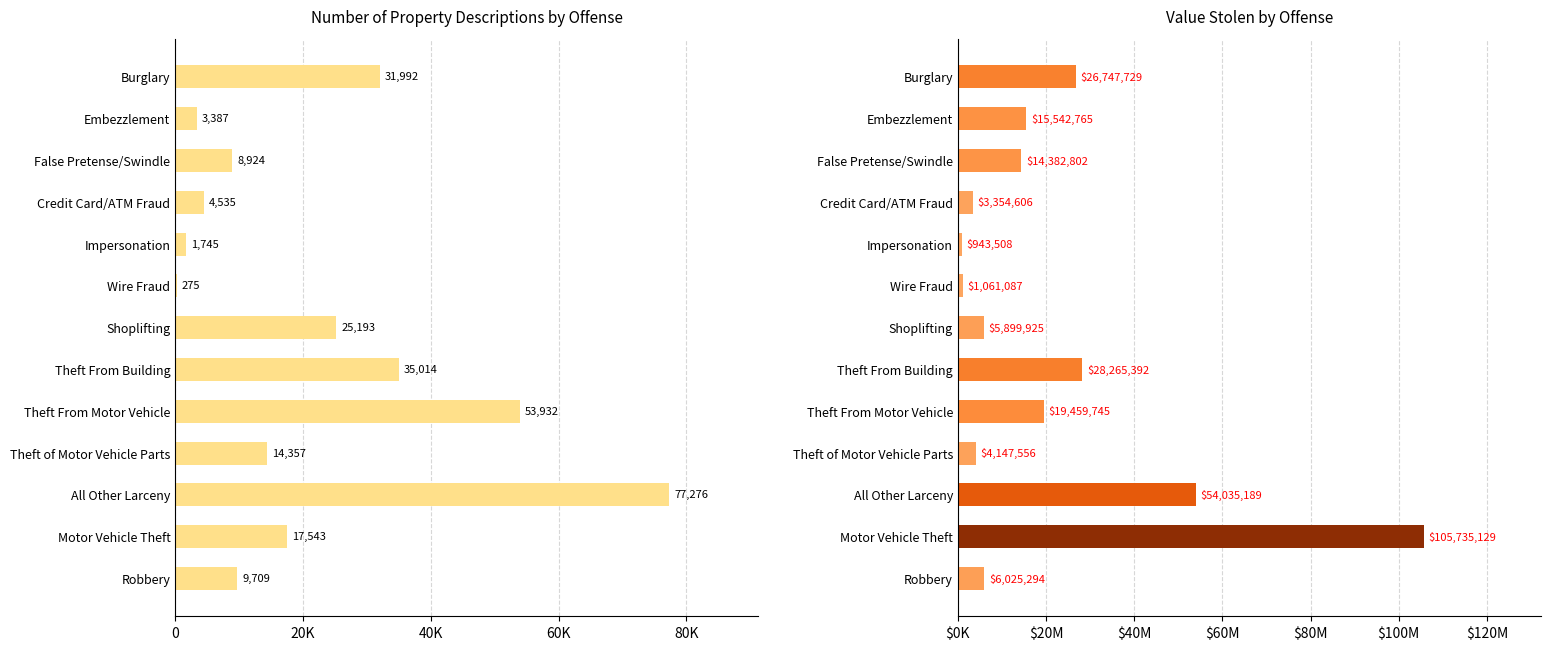

What is the difference between the second highest and second lowest values in the Number of Property Descriptions series?

52187